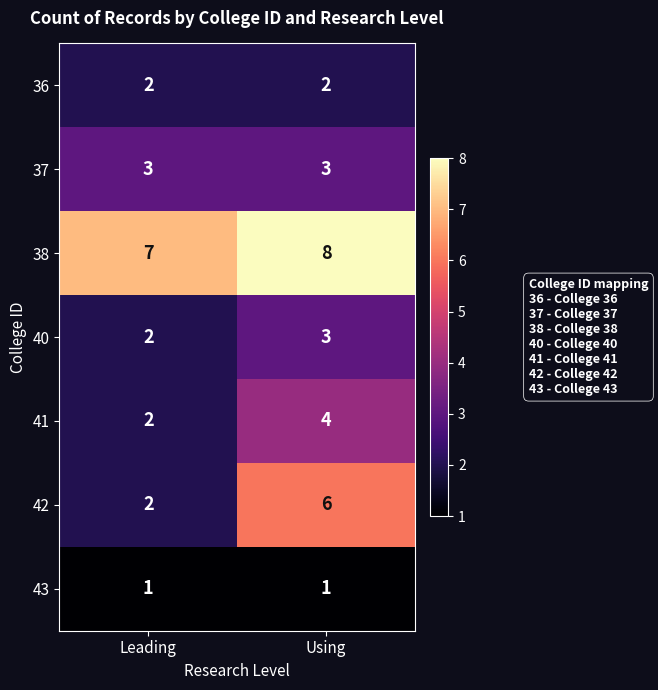

The 36 series shows 2 at Leading. True or false?

True